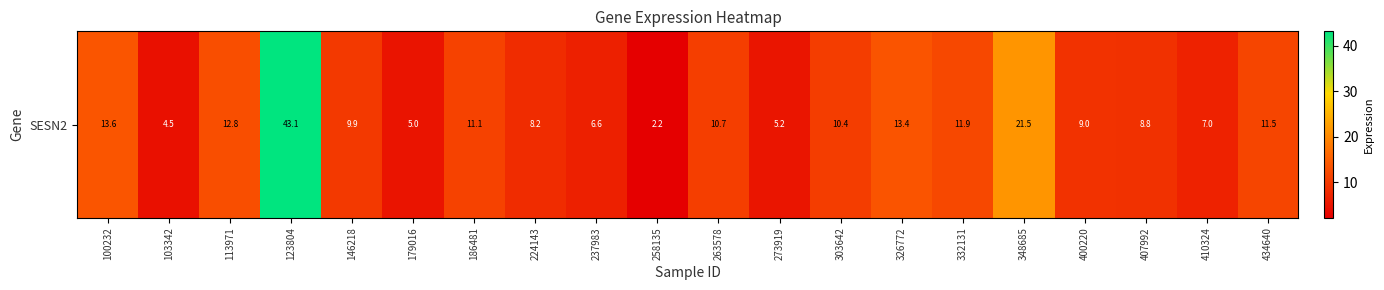

What is the minimum value shown in the chart?

2.2